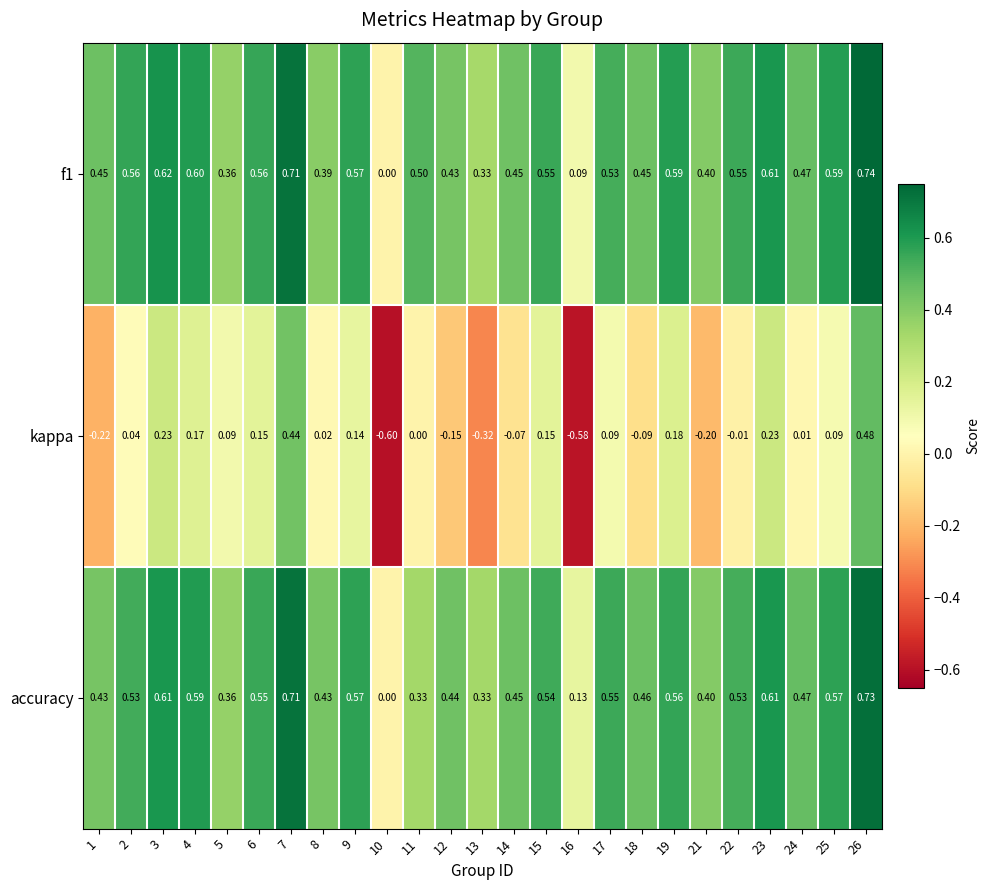

At which category is the sum across all series the highest?

26